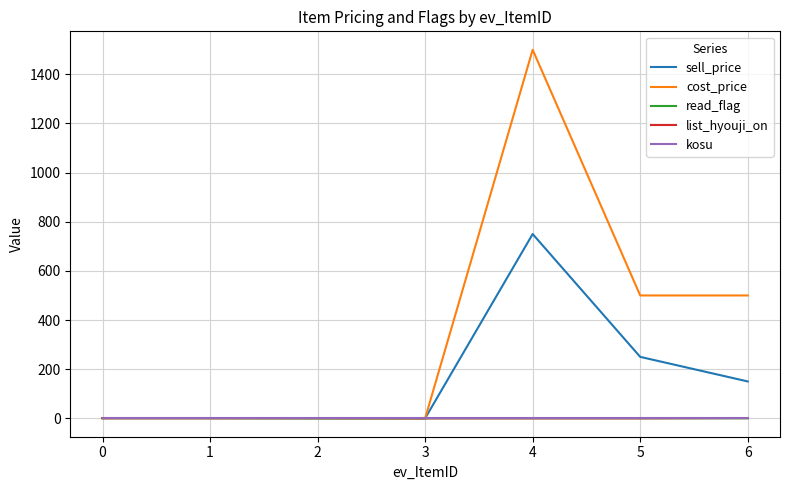

The value of cost_price at 5 is 142. True or false?

False